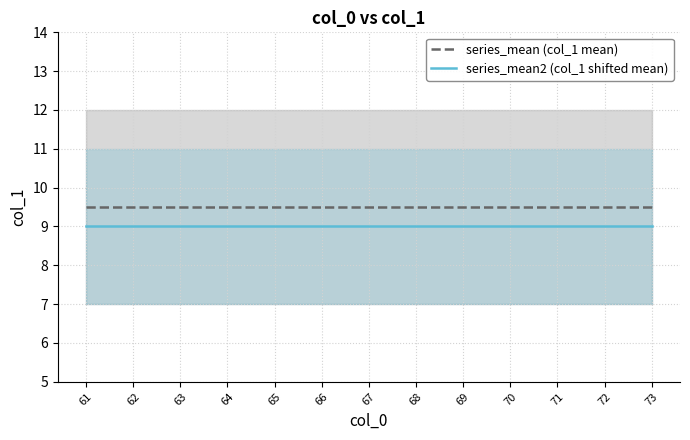

What is the sum of the series_mean (col_1 mean) values at 64 and 66?

19.0